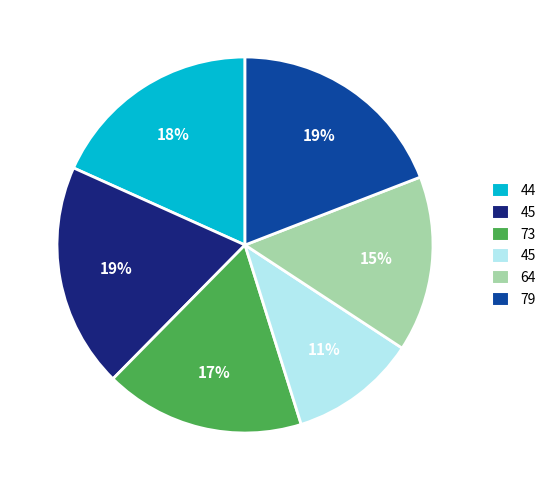

To the nearest percent, what is the difference between the largest and smallest slice percentages?

8%